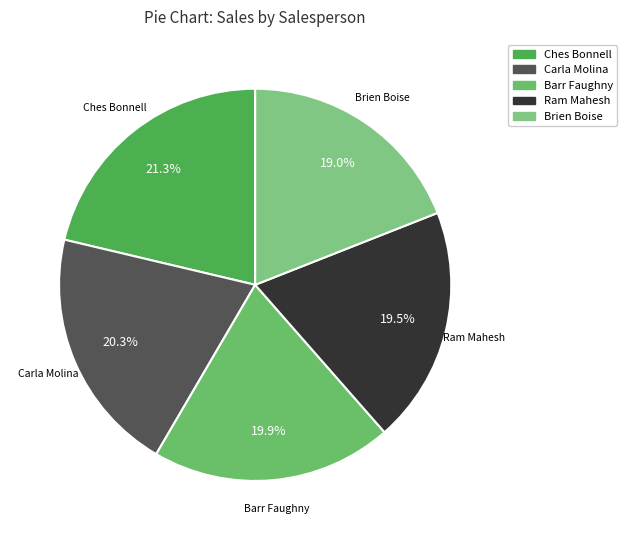

Between Brien Boise and Barr Faughny, which is larger?

Barr Faughny